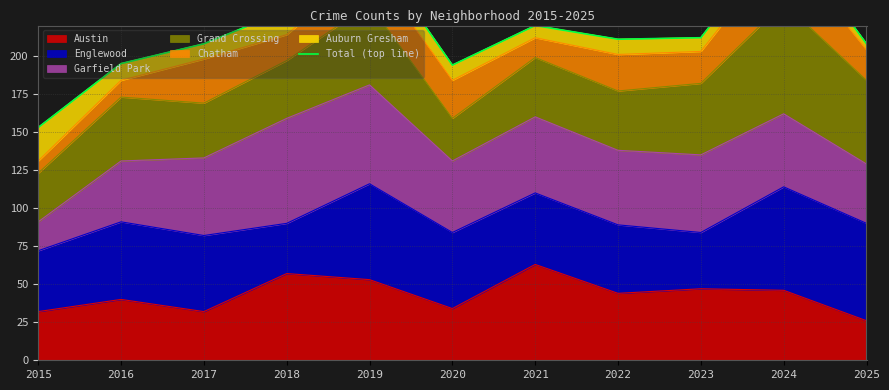

Reading right to left, what are all the values shown in this chart?

208	282	212	211	220	194	272	230	208	195	153